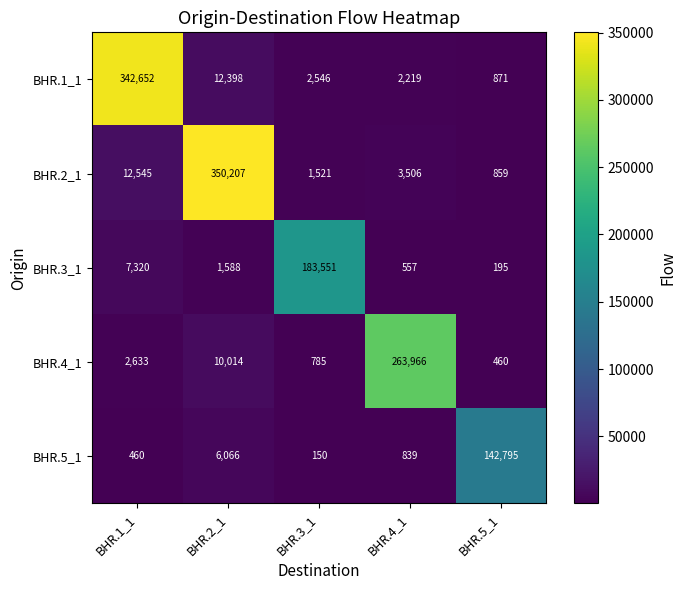

What is the difference between the highest and lowest values at BHR.3_1?

183401